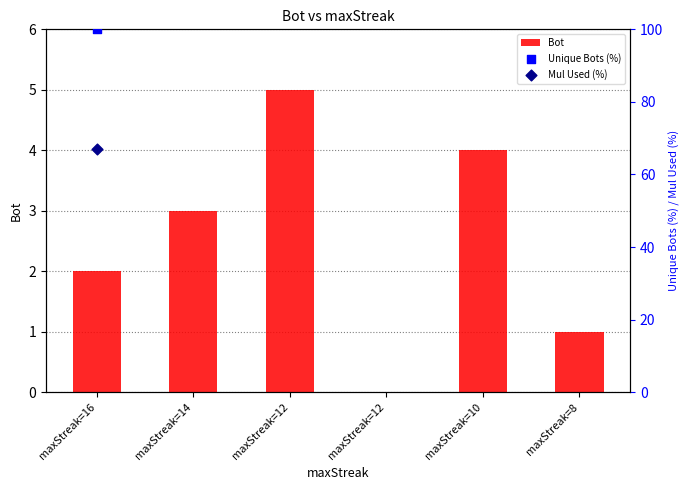

Which has a higher value, maxStreak=8 or maxStreak=12?

maxStreak=8